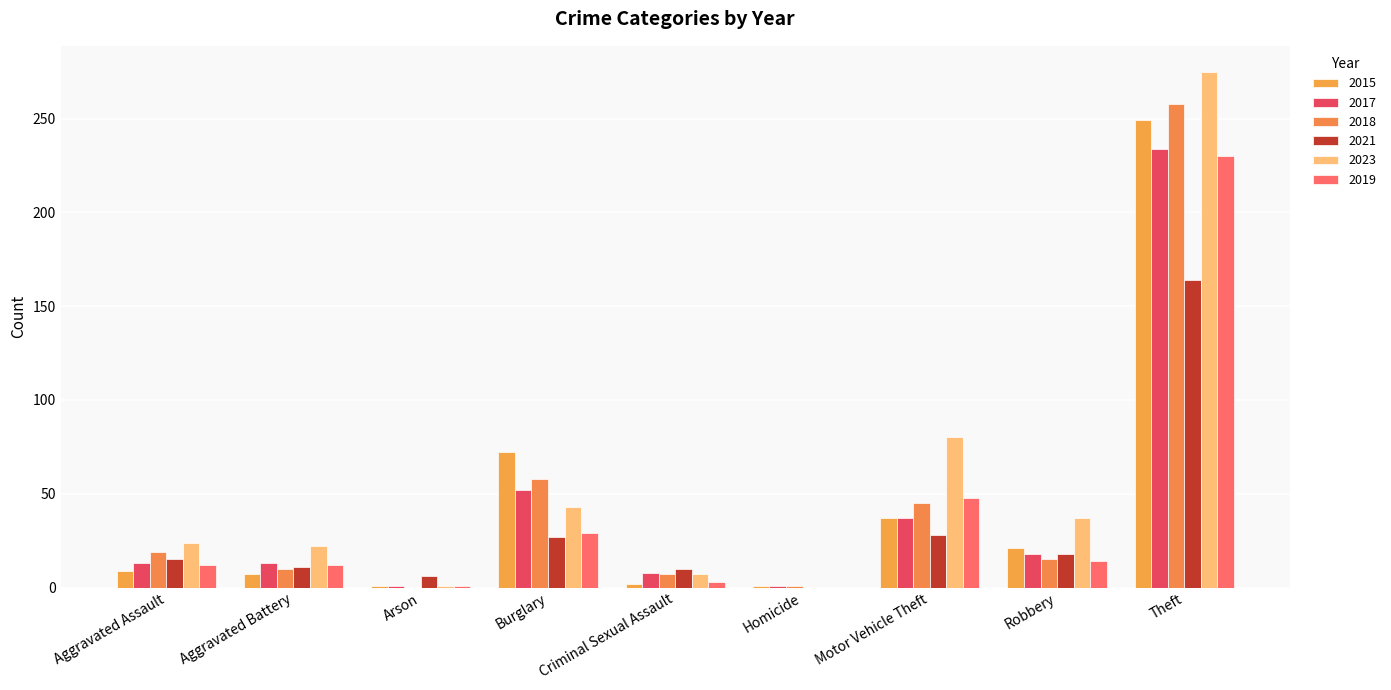

How many series are shown in this chart?

6